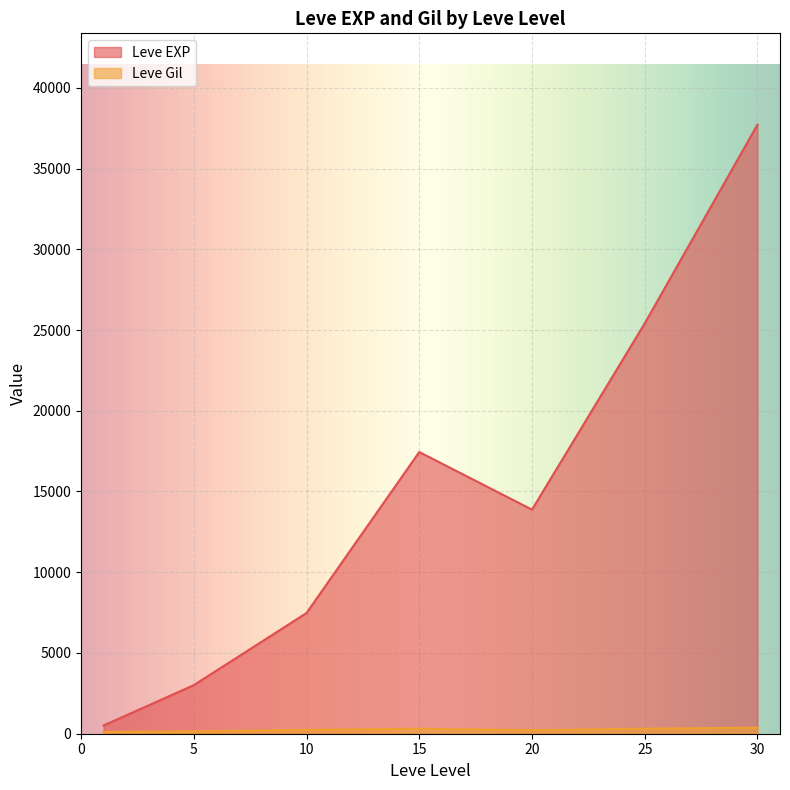

True or false: Leve Gil has a value of 173 at 15.

True